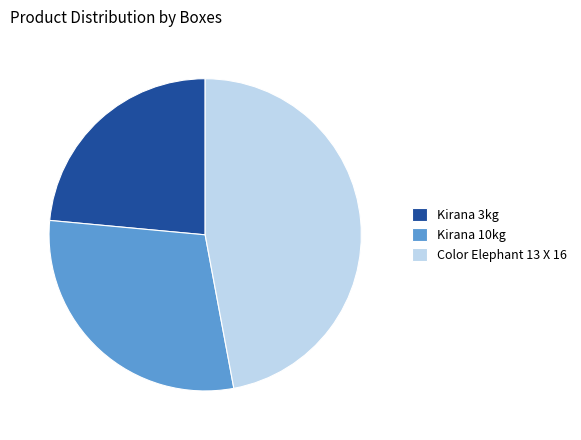

Rank the categories by value from highest to lowest.

Color Elephant 13 X 16, Kirana 10kg, Kirana 3kg